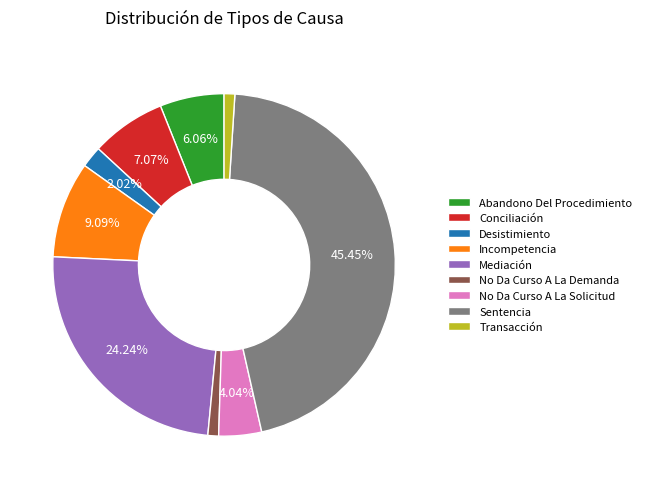

To the nearest percent, what portion does Conciliación represent?

7%